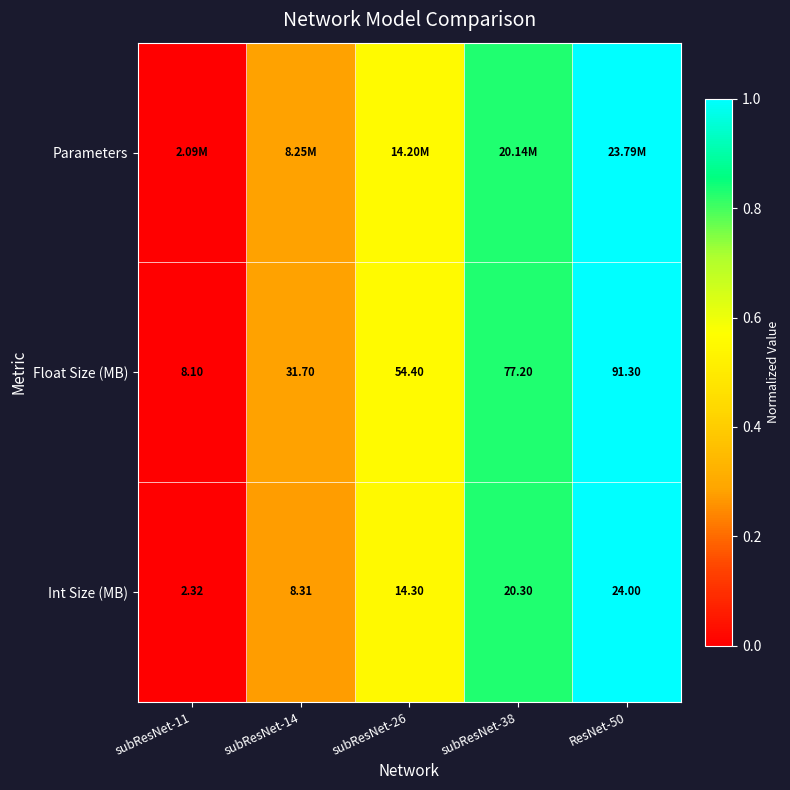

Which category has the lowest value across all series?

subResNet-11